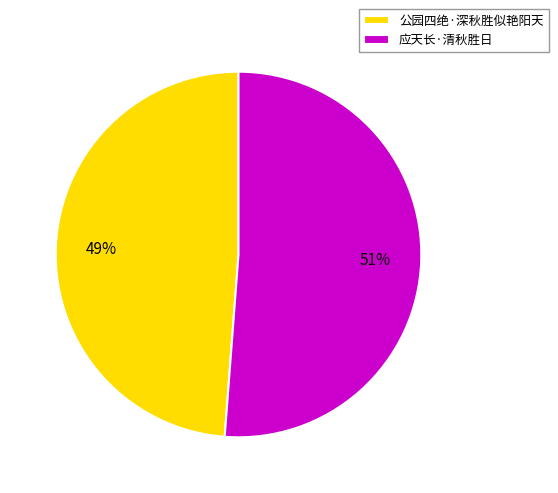

Is there a majority slice in this chart?

Yes